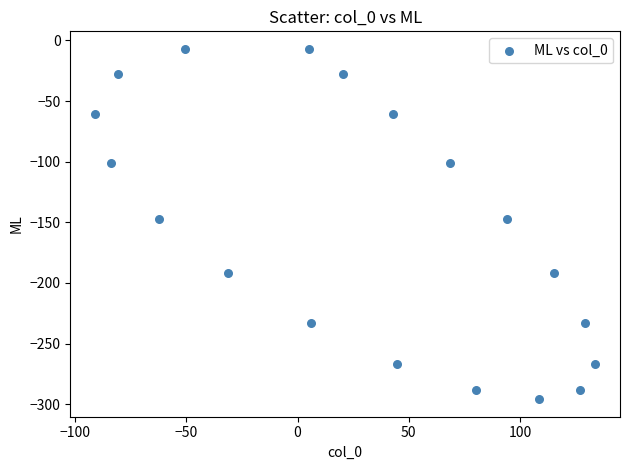

What is the range of X values (max minus min)?

224.6